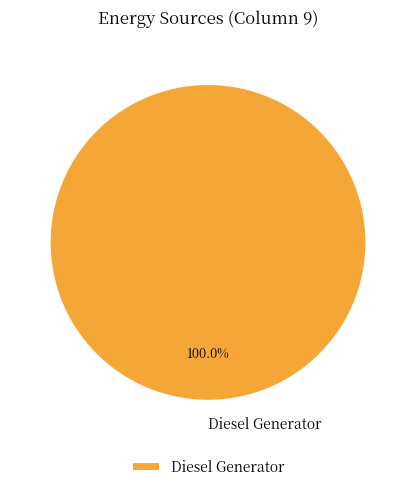

Is there any slice that represents more than half of the pie?

Yes